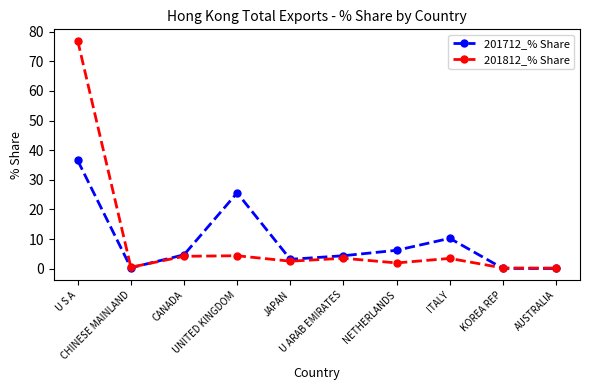

List the series in order of their peak value, highest first.

201812_% Share, 201712_% Share